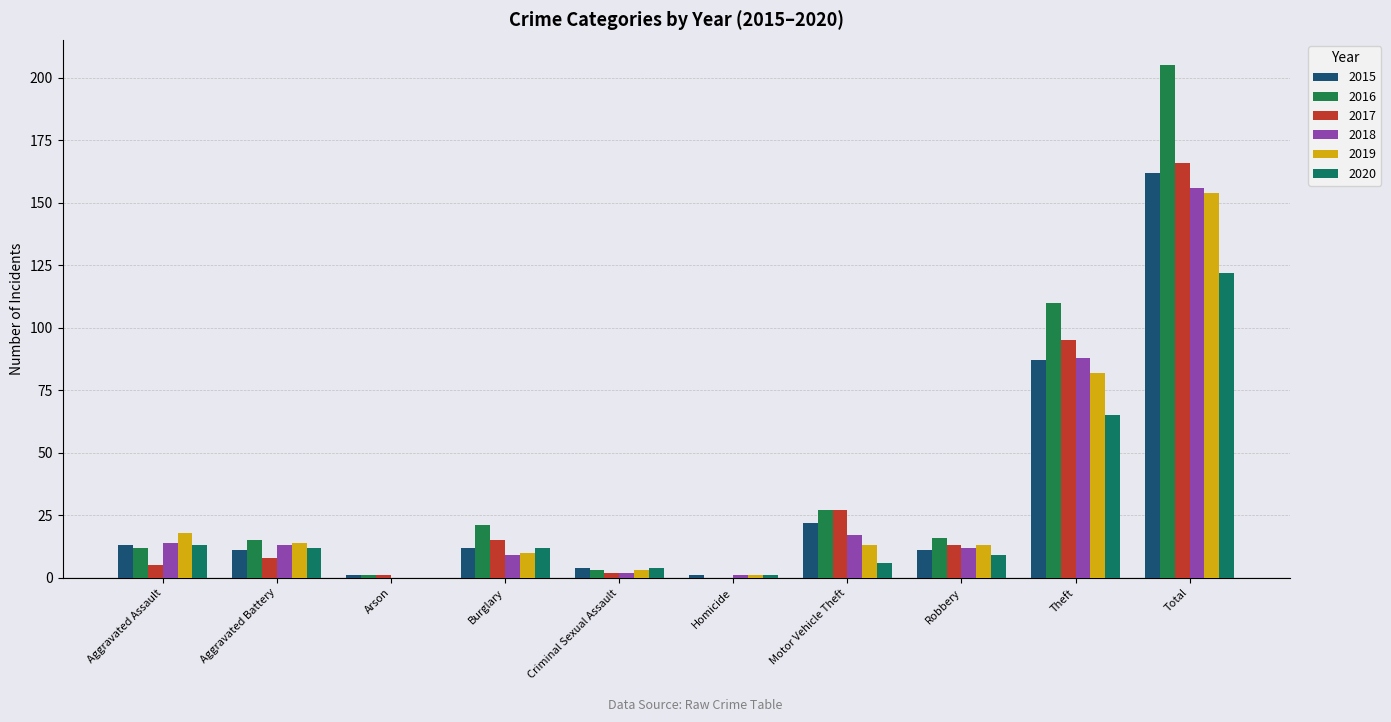

What are all the series names shown in the legend?

2015, 2016, 2017, 2018, 2019, 2020